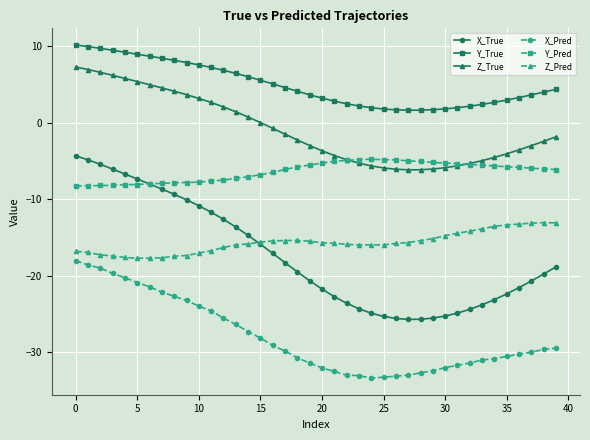

True or false: Z_Pred has more than 1 points higher than both neighbors.

True